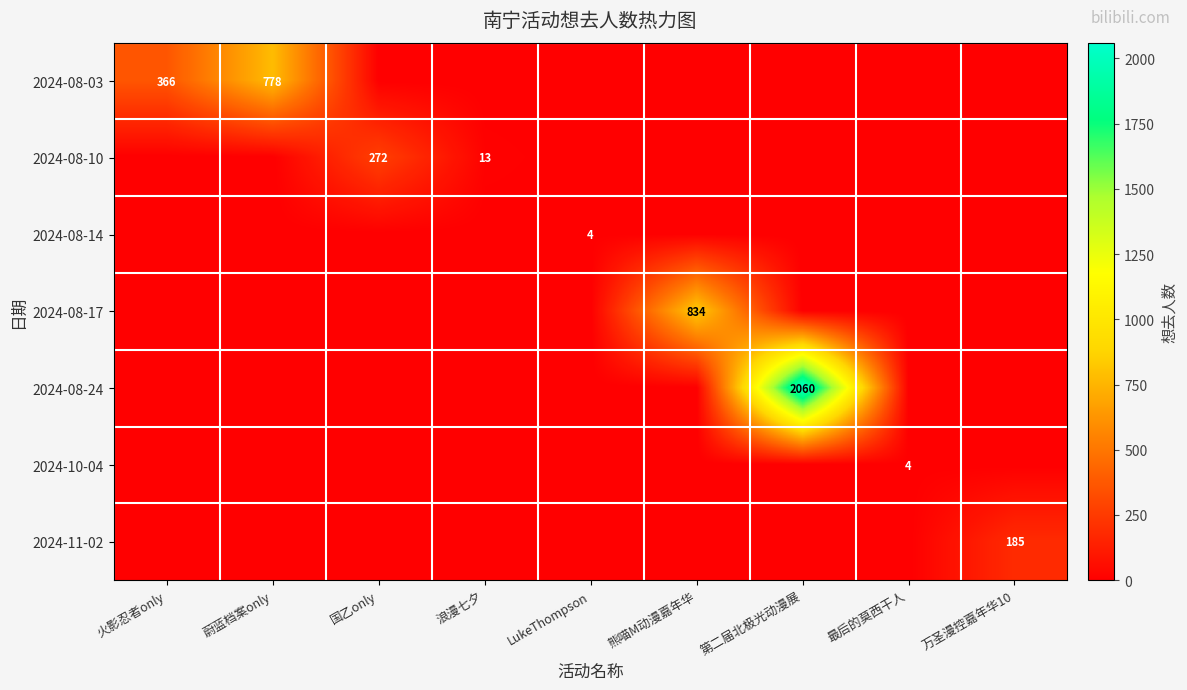

True or false: 2024-08-17 has a value of 271 at 熊喵M动漫嘉年华.

False